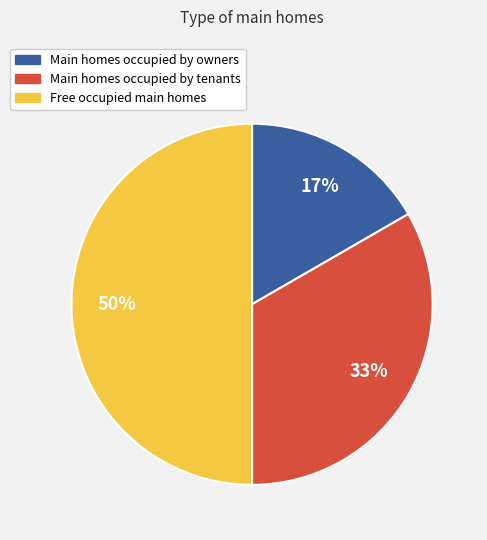

To the nearest percent, what is the difference between the largest and smallest slice percentages?

33%